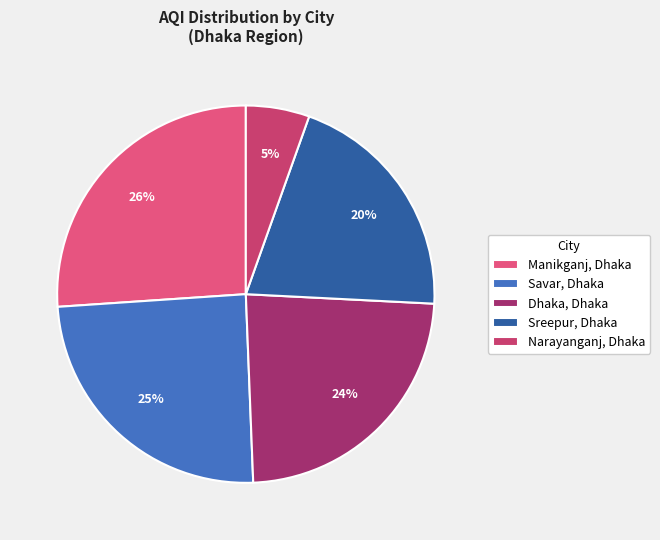

To the nearest percent, what portion does Savar, Dhaka represent?

25%